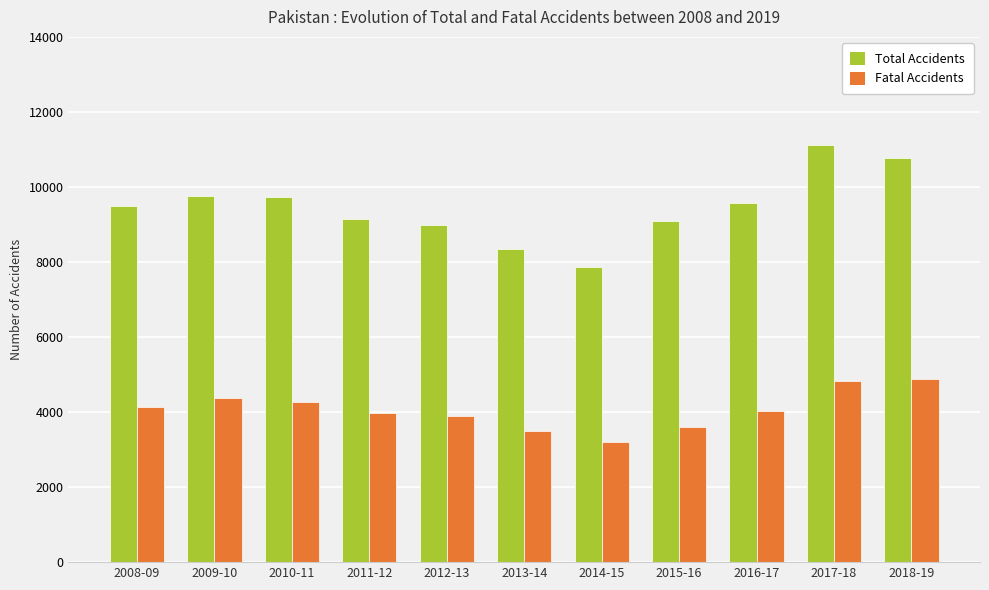

Read the Total Accidents value at 2008-09.

9496